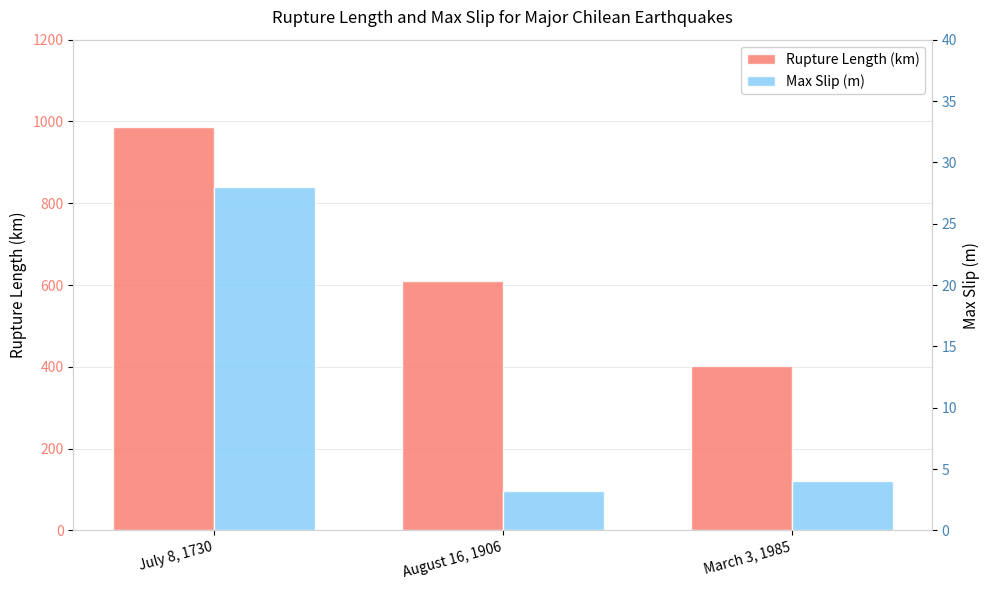

Which category has the lowest value in the Rupture Length (km) series?

March 3, 1985